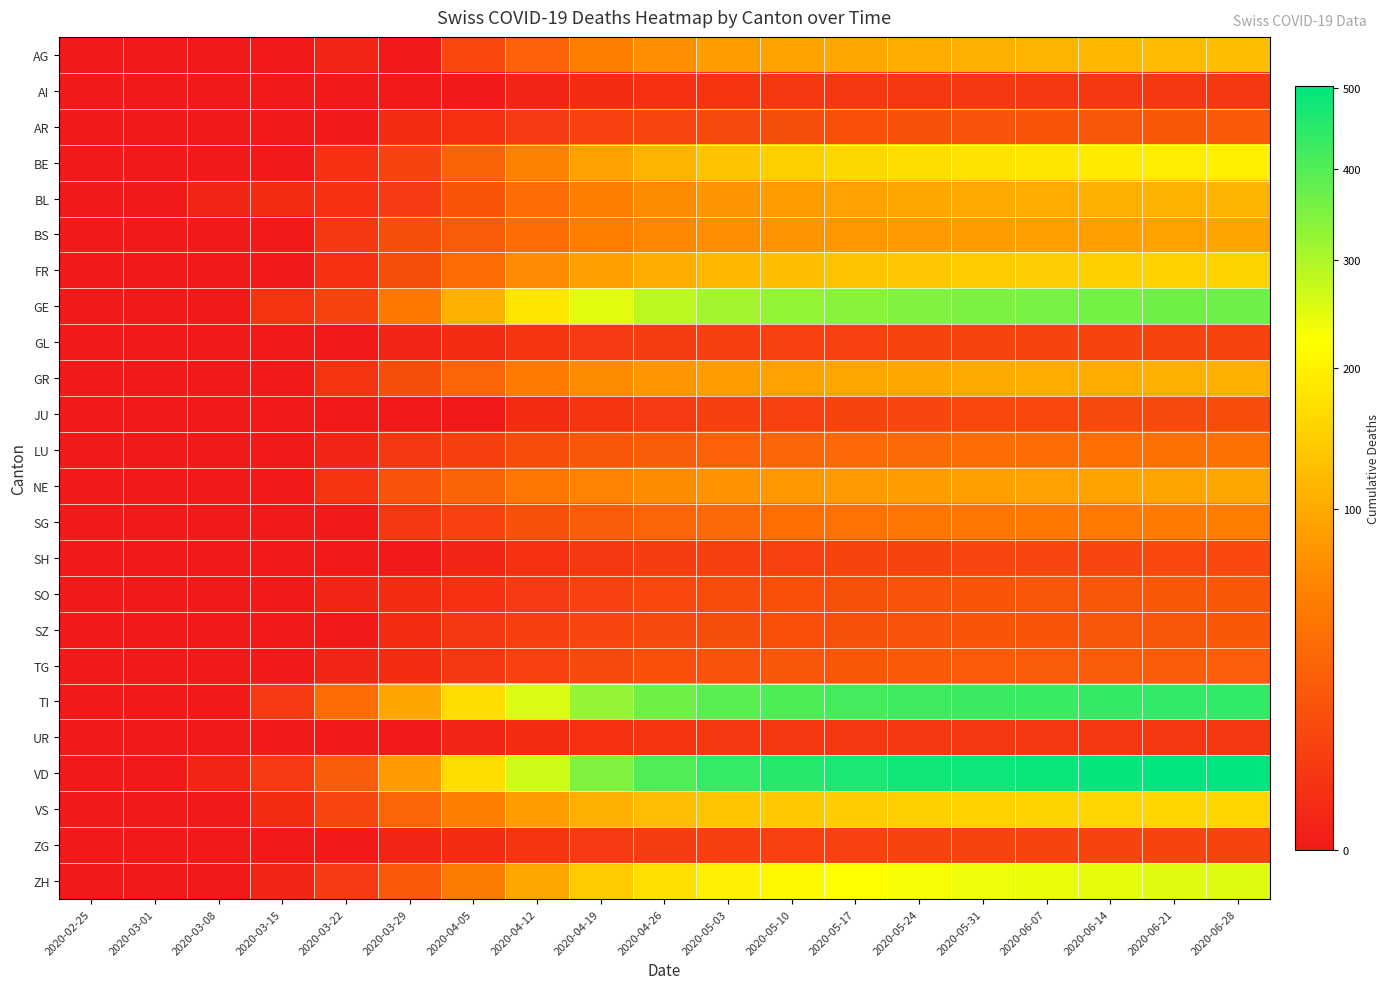

What is the greatest value displayed?

503